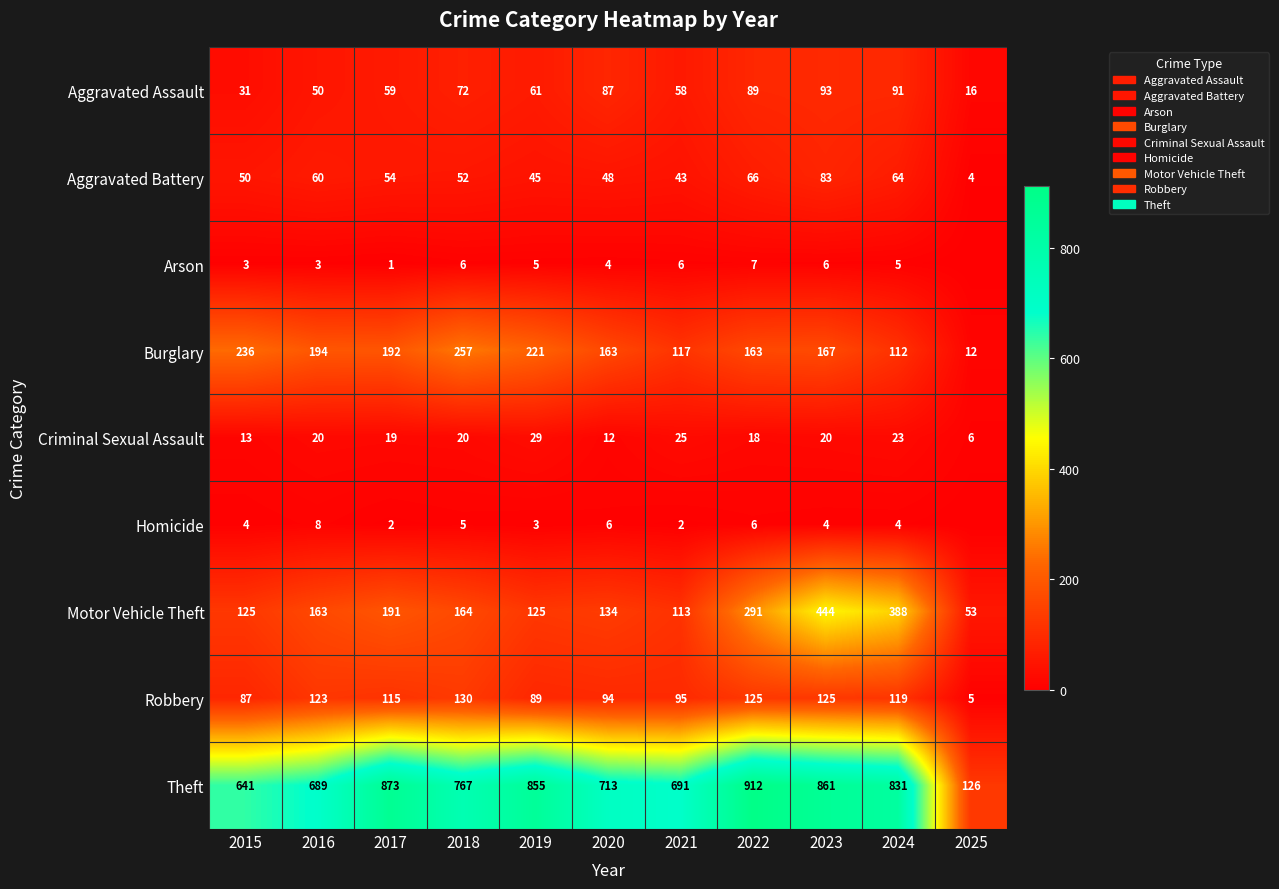

Is the value of Theft at 2024 greater than the value of Arson at 2023?

Yes